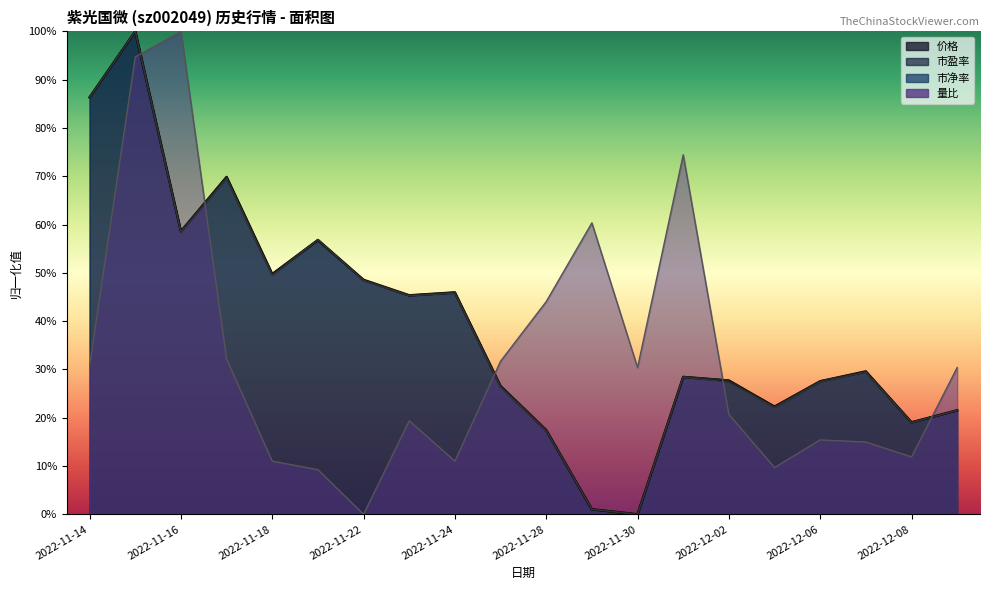

In 市净率, how many points are higher than both neighbors (excluding endpoints)?

6